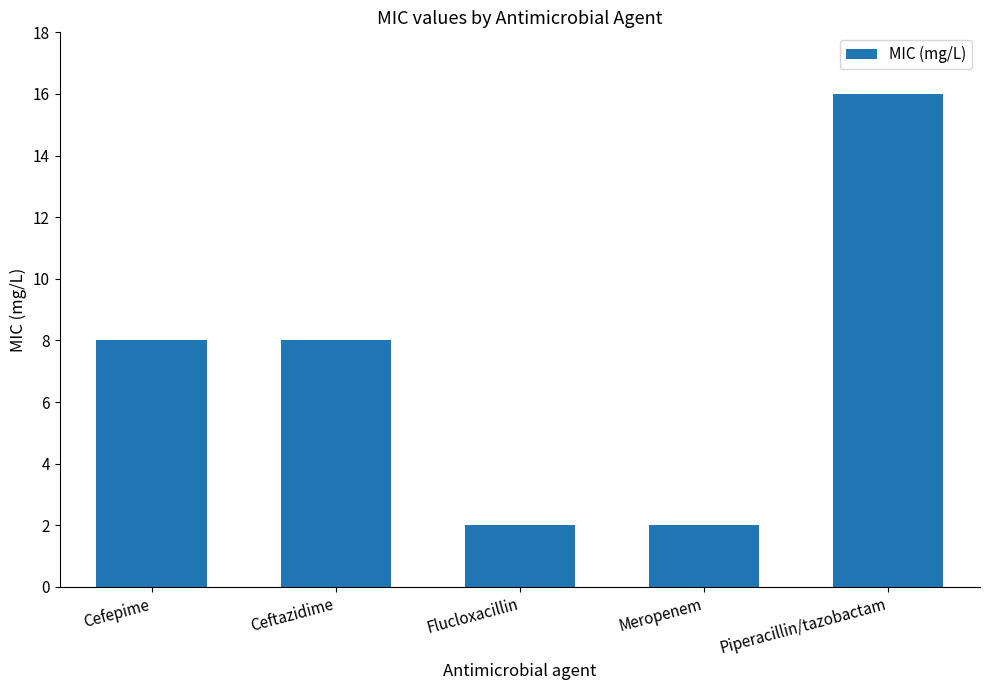

What is the average value?

7